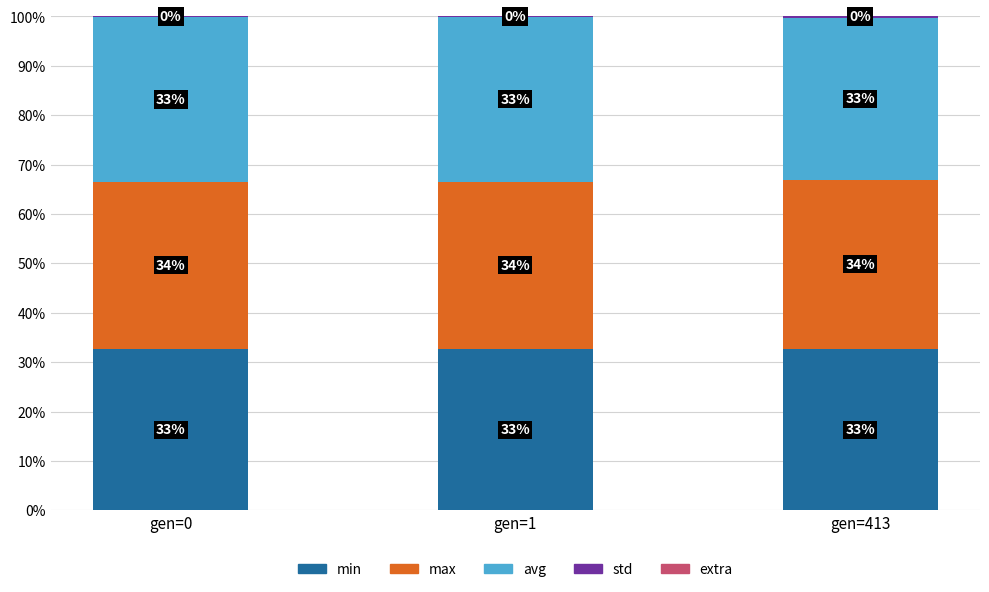

What is the total value across all series at gen=413?

100.0